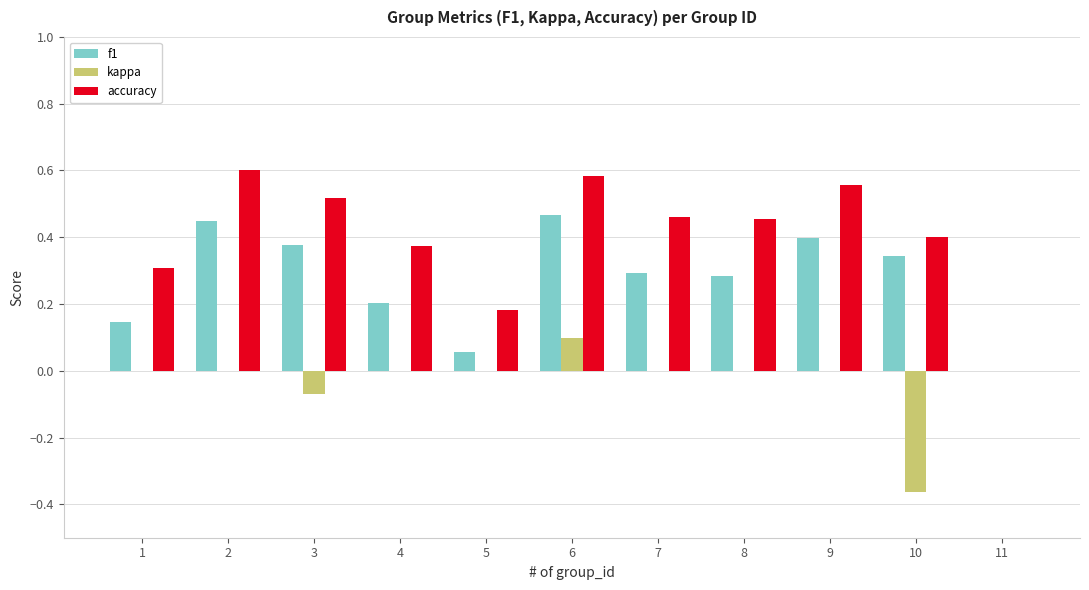

True or false: accuracy has a value of 0.6 at 6.

True